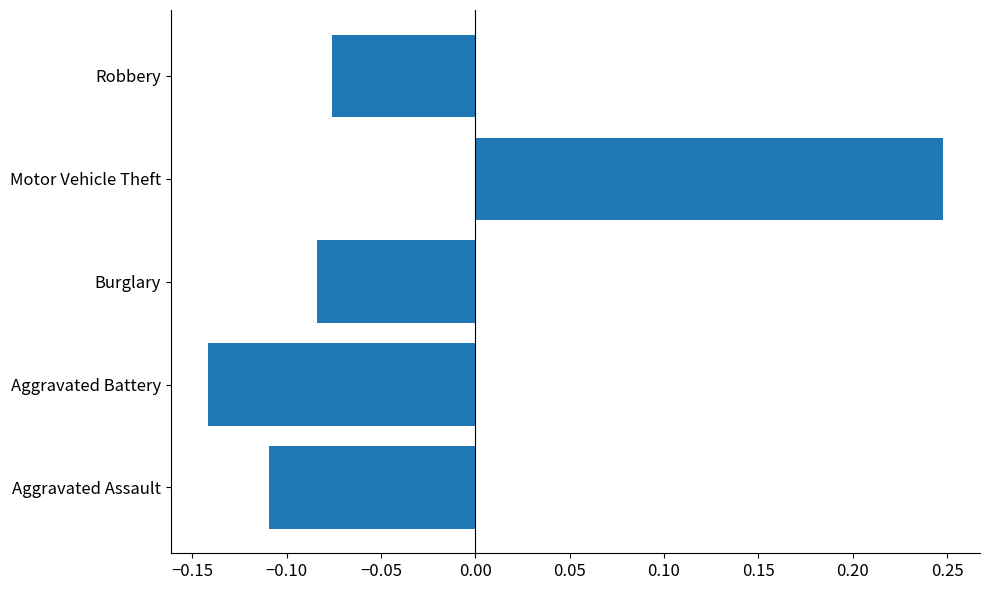

The chart shows a value of -0.2 at Aggravated Assault. True or false?

False